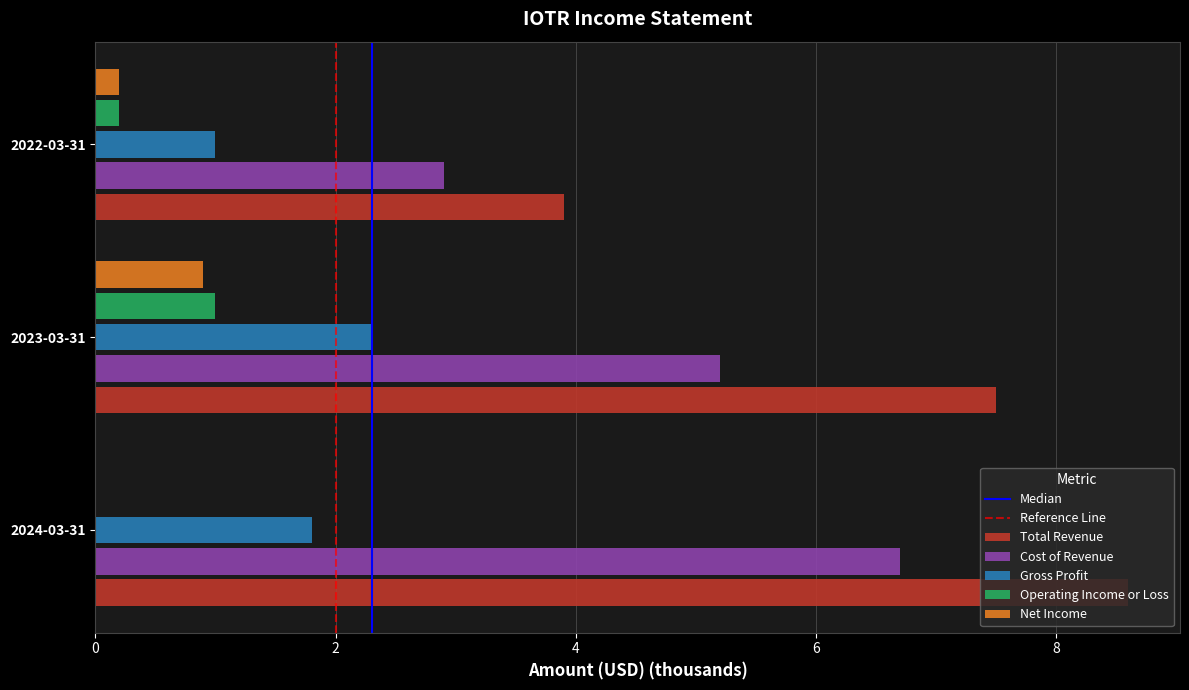

At which label is Gross Profit closest to 1?

2022-03-31